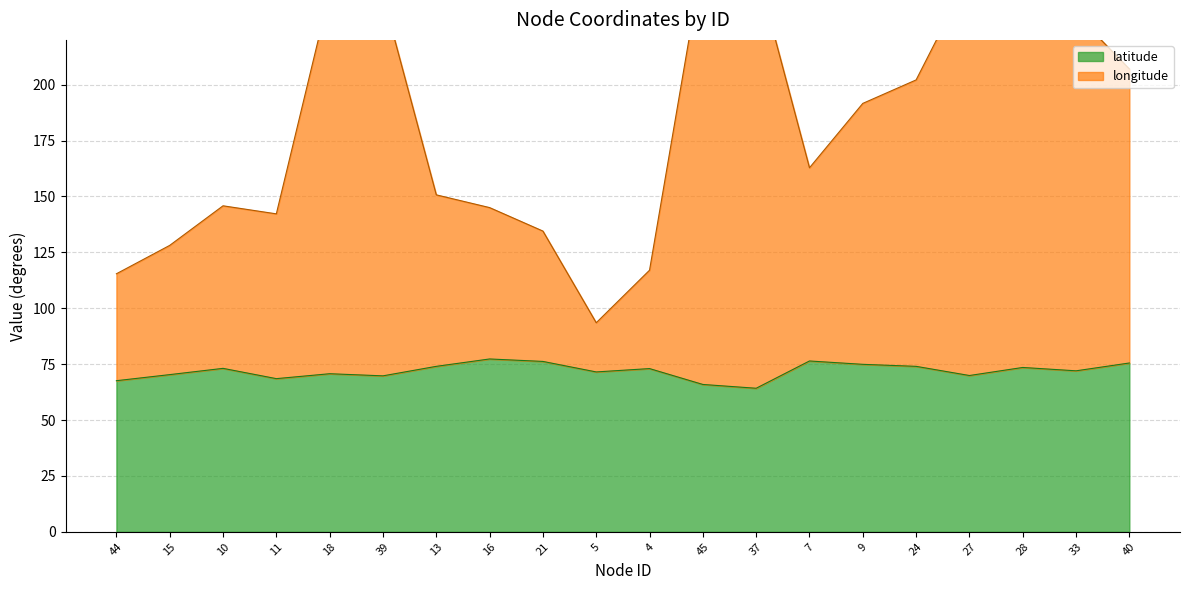

Is it true that latitude equals 15.0 at 24?

False